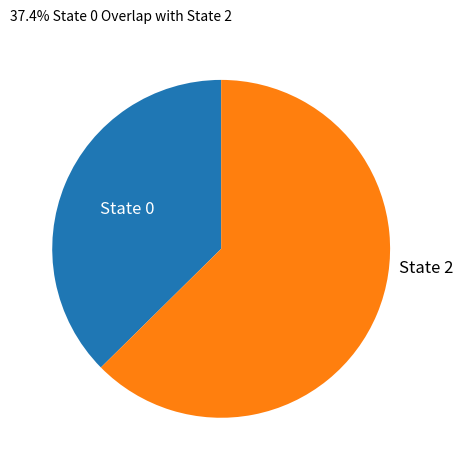

Does any single category account for the majority?

Yes